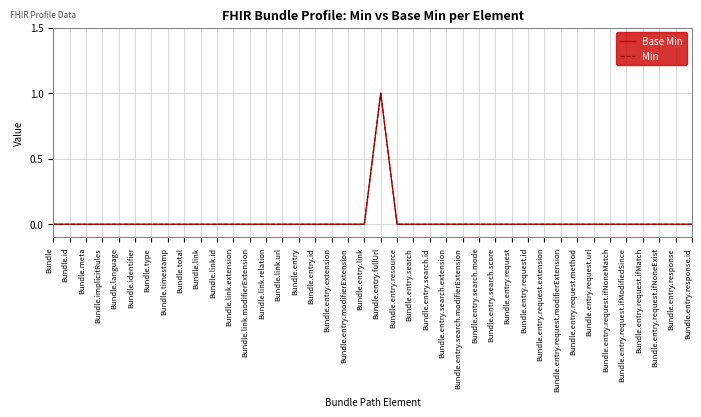

What is the maximum value shown in the chart?

1